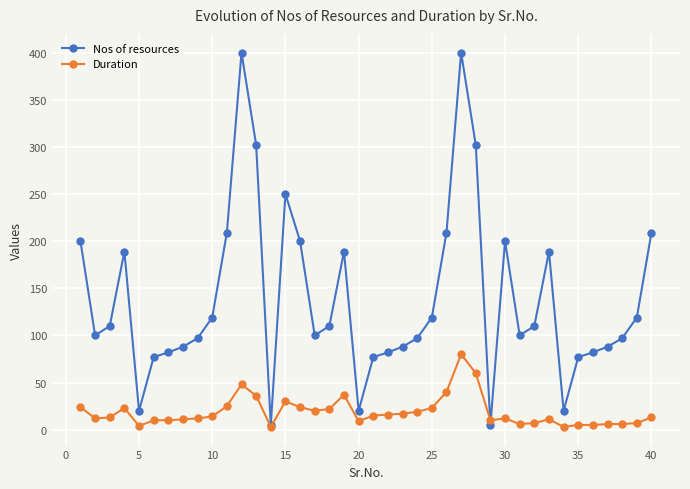

At how many categories does at least one series exceed 18?

38